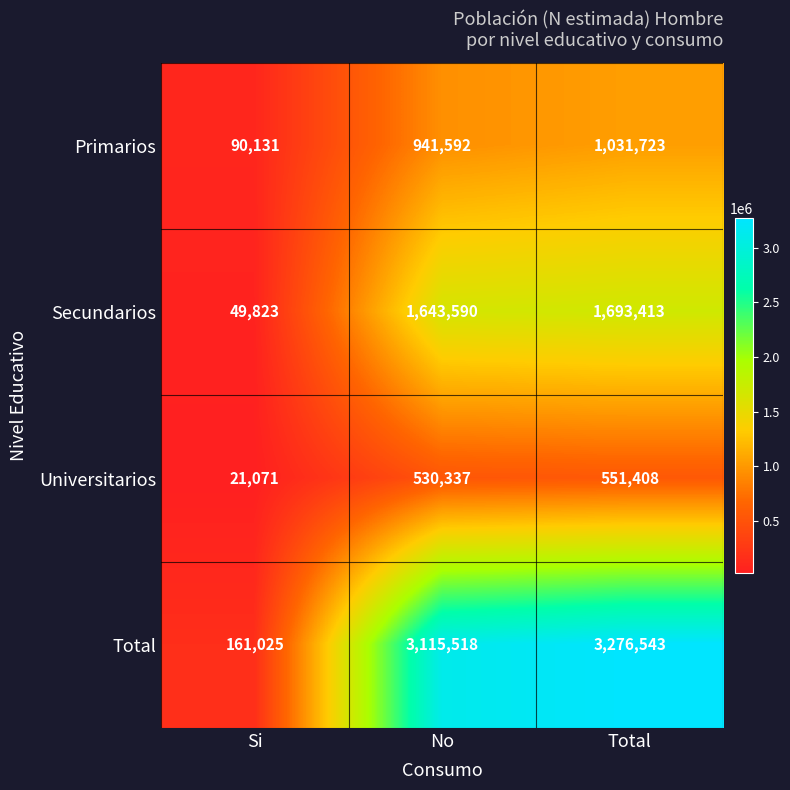

True or false: Primarios has a value of 412412 at Total.

False